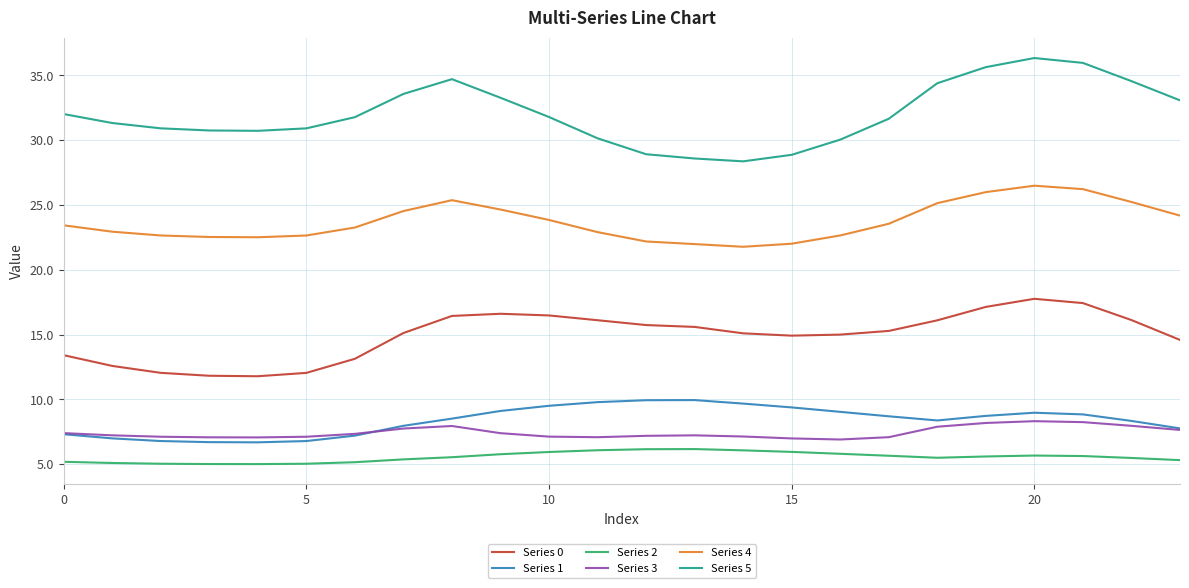

True or false: Series 4 has more than 0 interior local peaks.

True